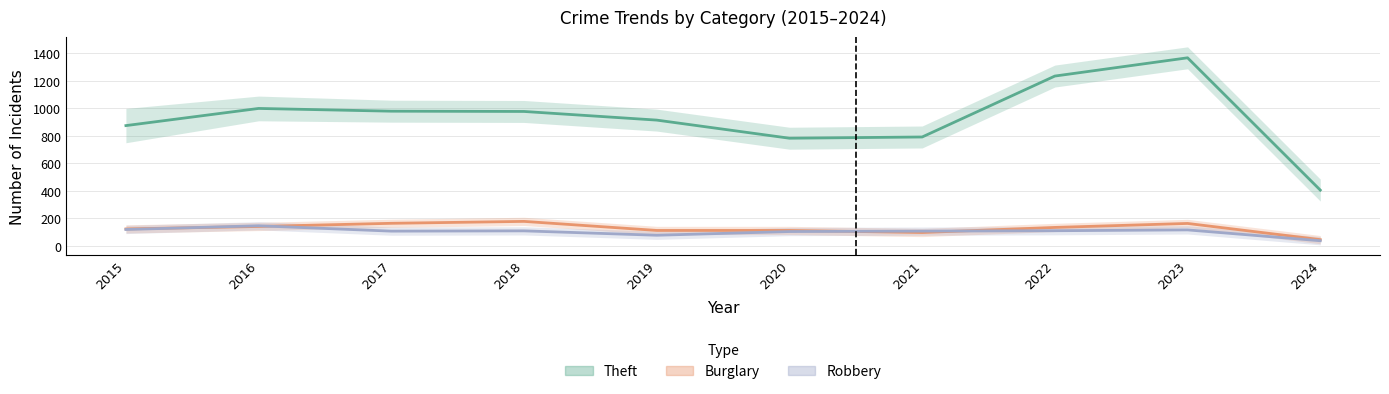

At which label does Theft first exceed 977?

2016